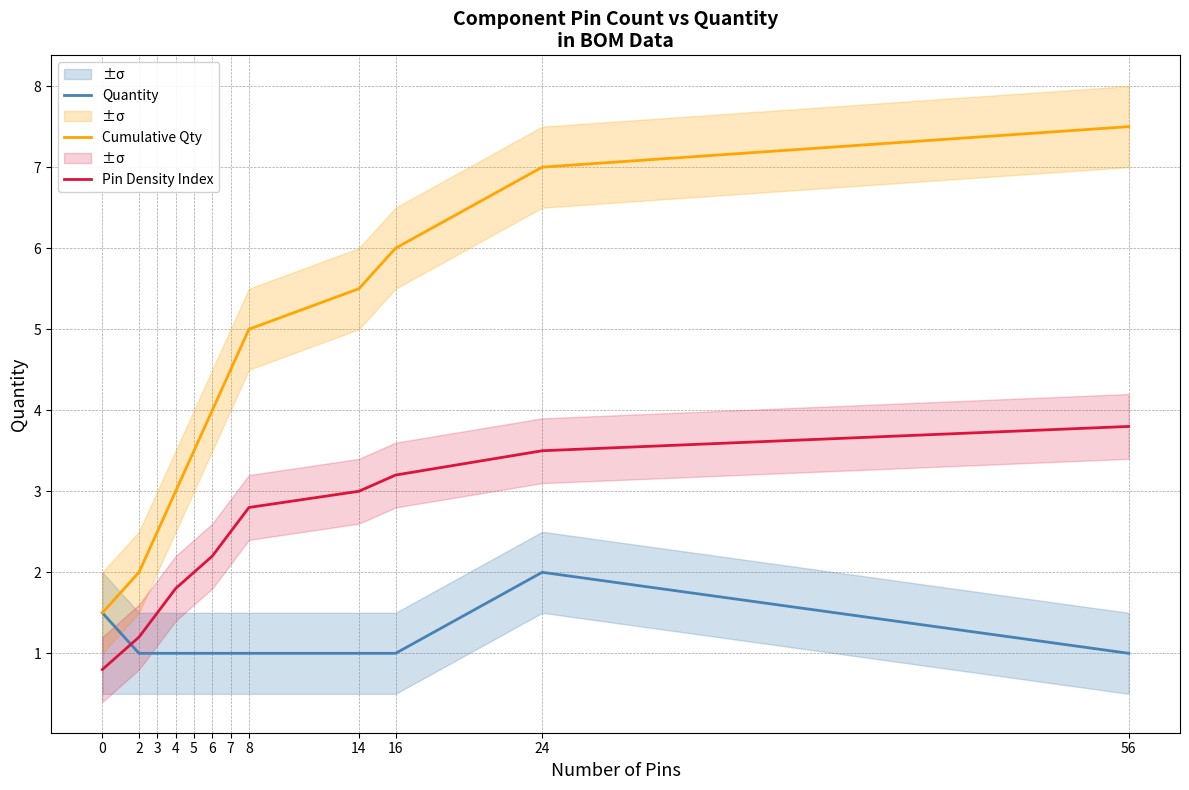

Rank the categories by Quantity value from lowest to highest.

2, 3, 4, 5, 6, 7, 8, 14, 16, 56, 0, 24